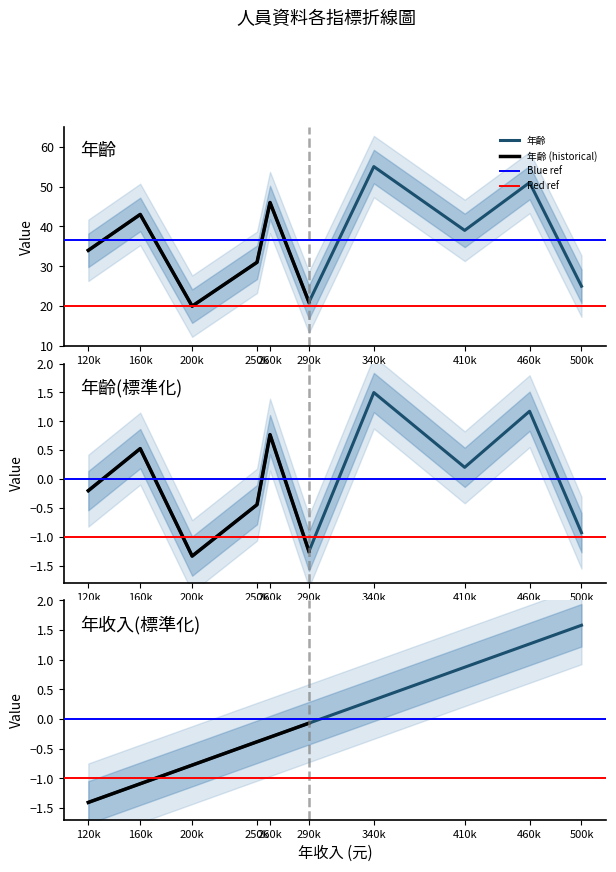

What is the difference between the second highest and minimum values in the 年齡(標準化) series?

2.5